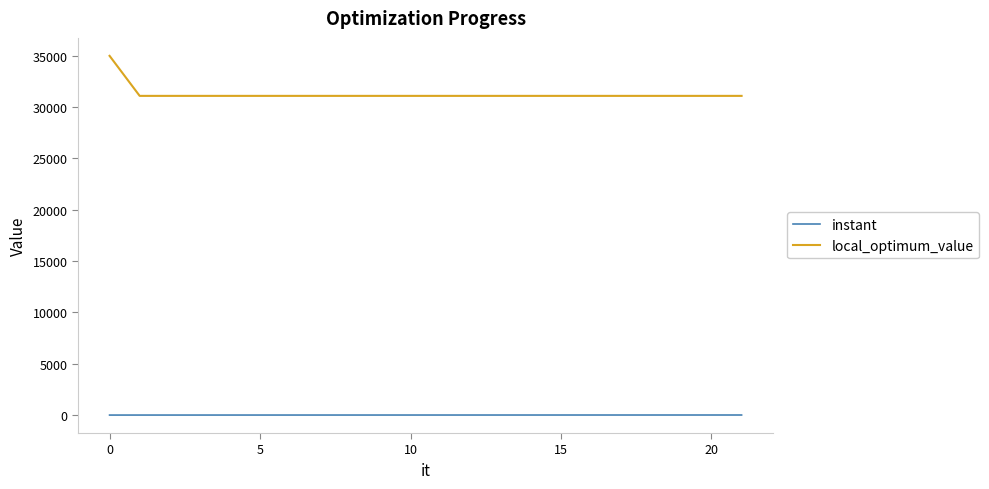

Which series has the largest total across all categories?

local_optimum_value